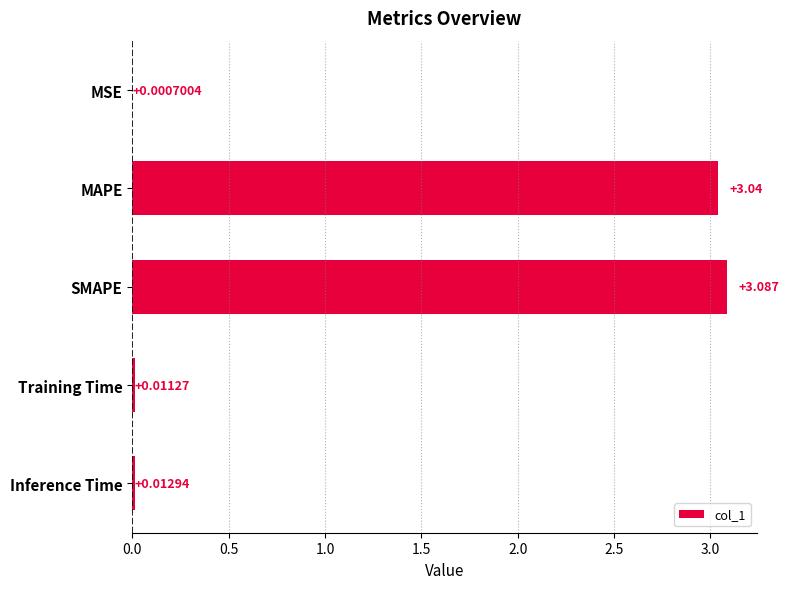

At which category does the chart reach its peak across all series?

SMAPE